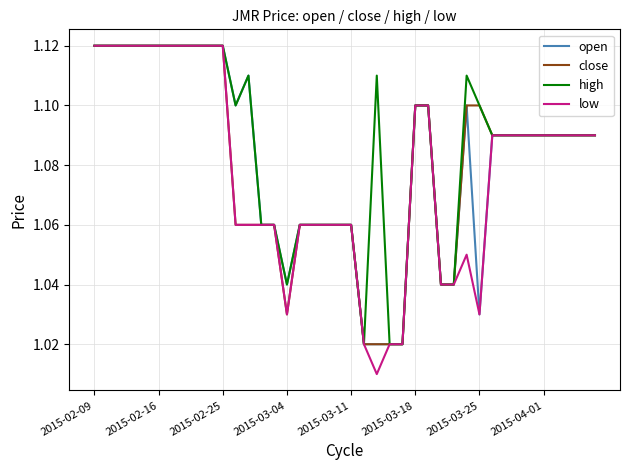

Which series has the largest range (max minus min)?

low